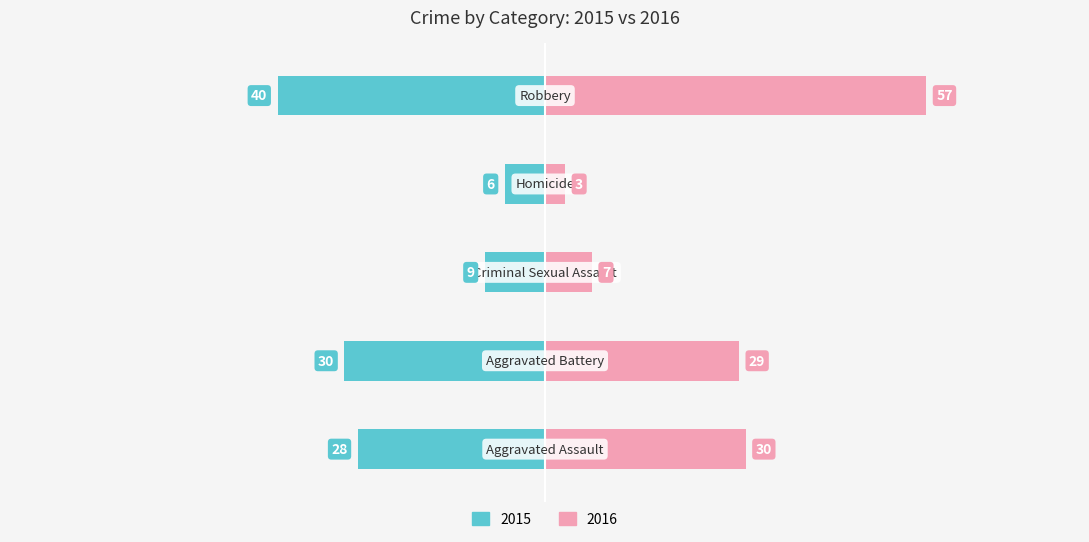

What are all the series names shown in the legend?

2015, 2016